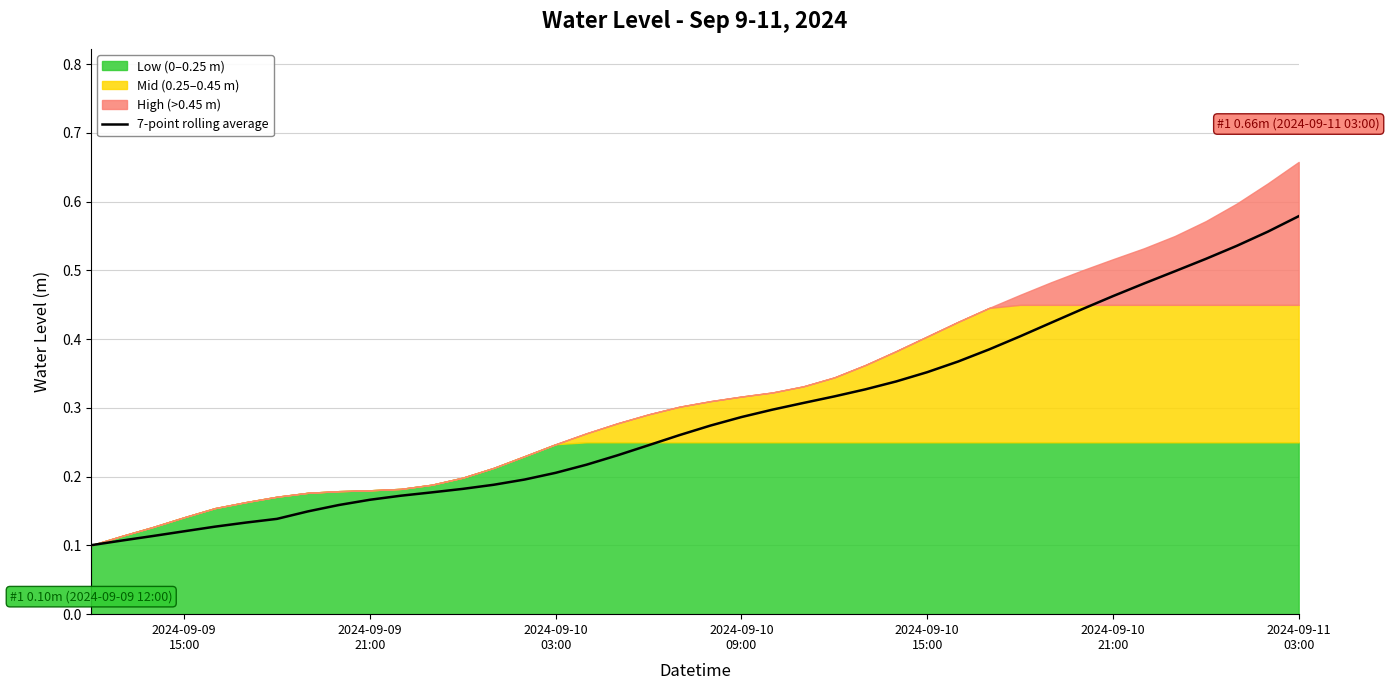

How many values are between 0 and 1?

40